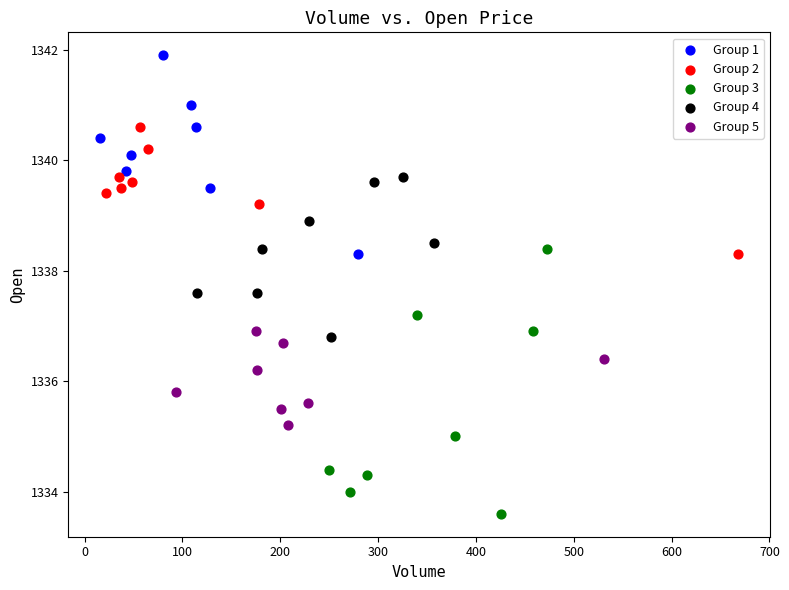

Which series has the largest Y range (max minus min)?

Group 3